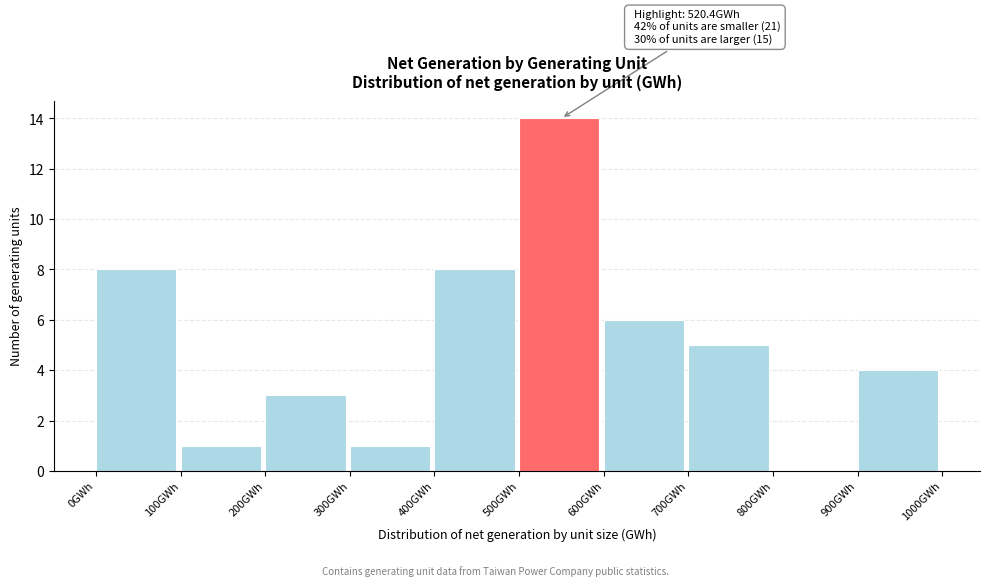

Over which range of the x-axis is the bar tallest?

500 to 600